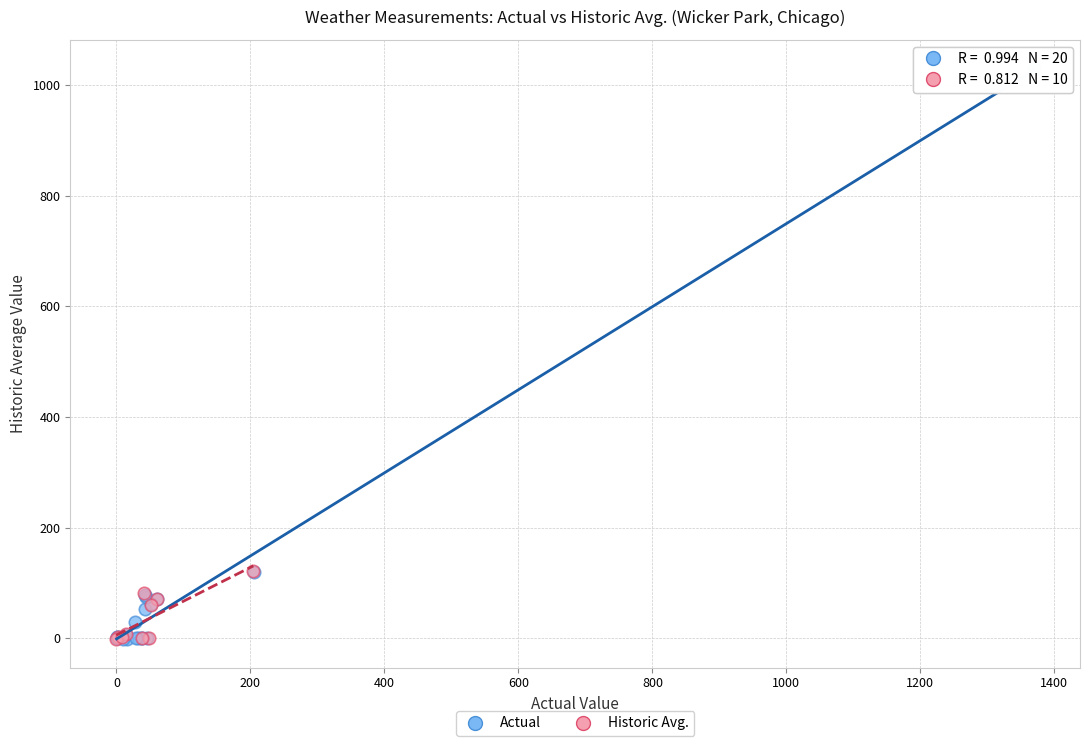

Which series contains the highest Y value?

Actual